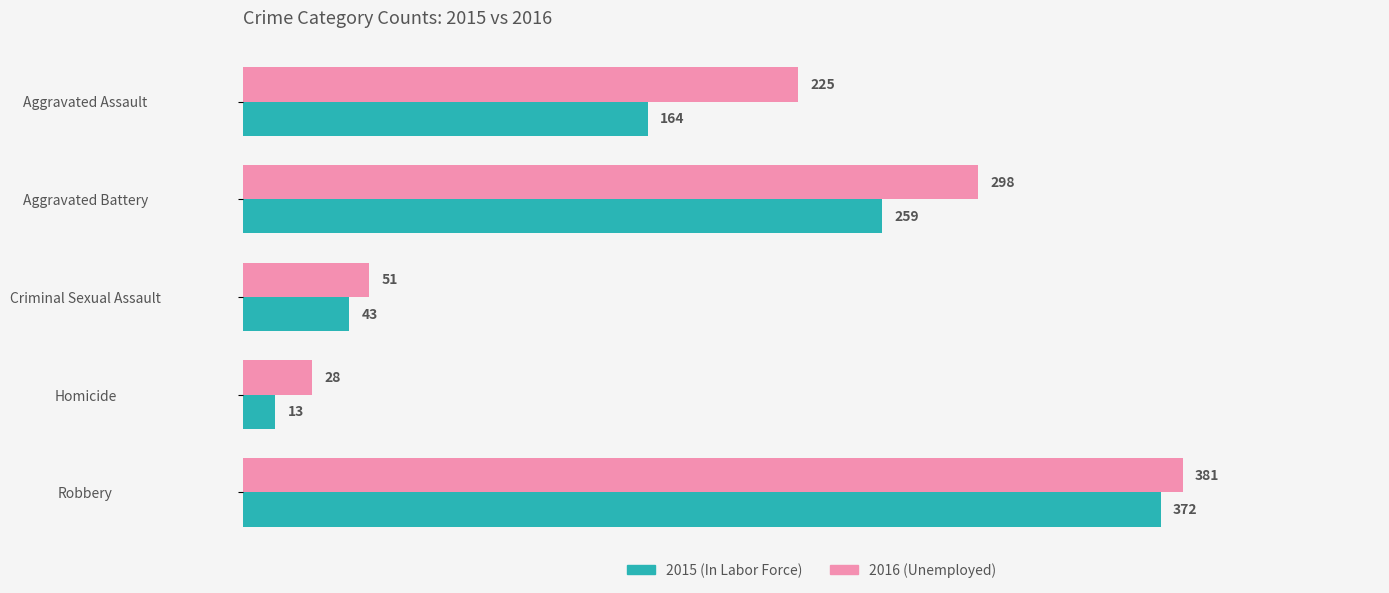

At which category is the sum across all series the highest?

Robbery